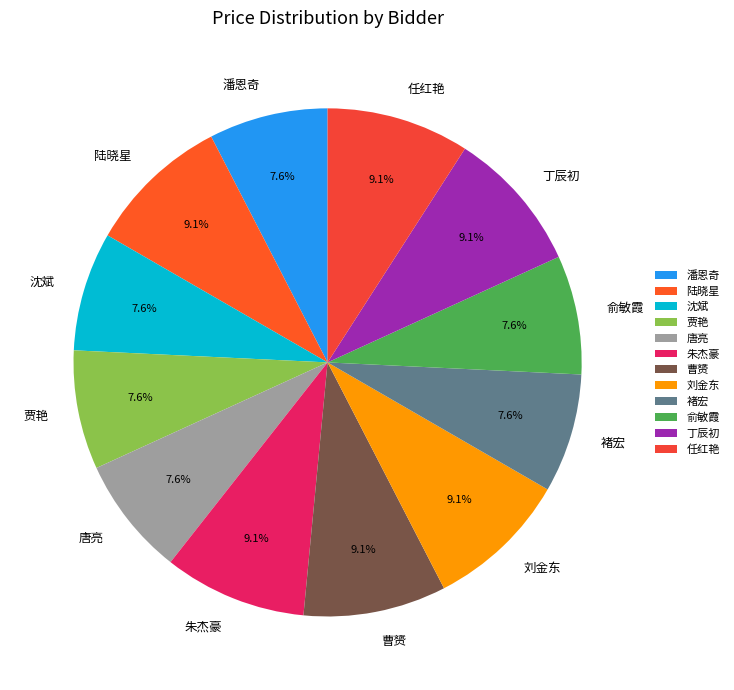

Approximately how many times larger is the value at 沈斌 compared to 陆晓星?

0.8